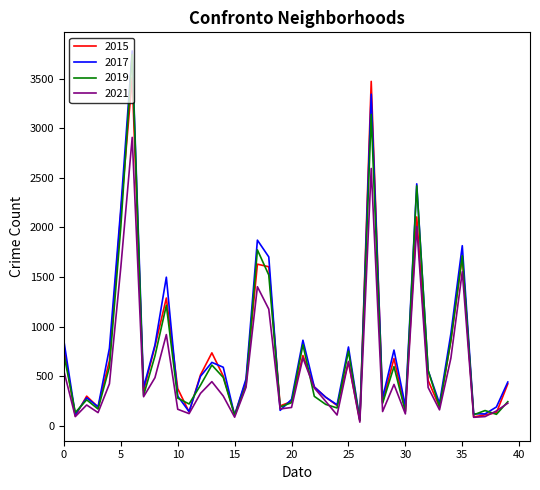

What is the maximum value shown in the chart?

3778